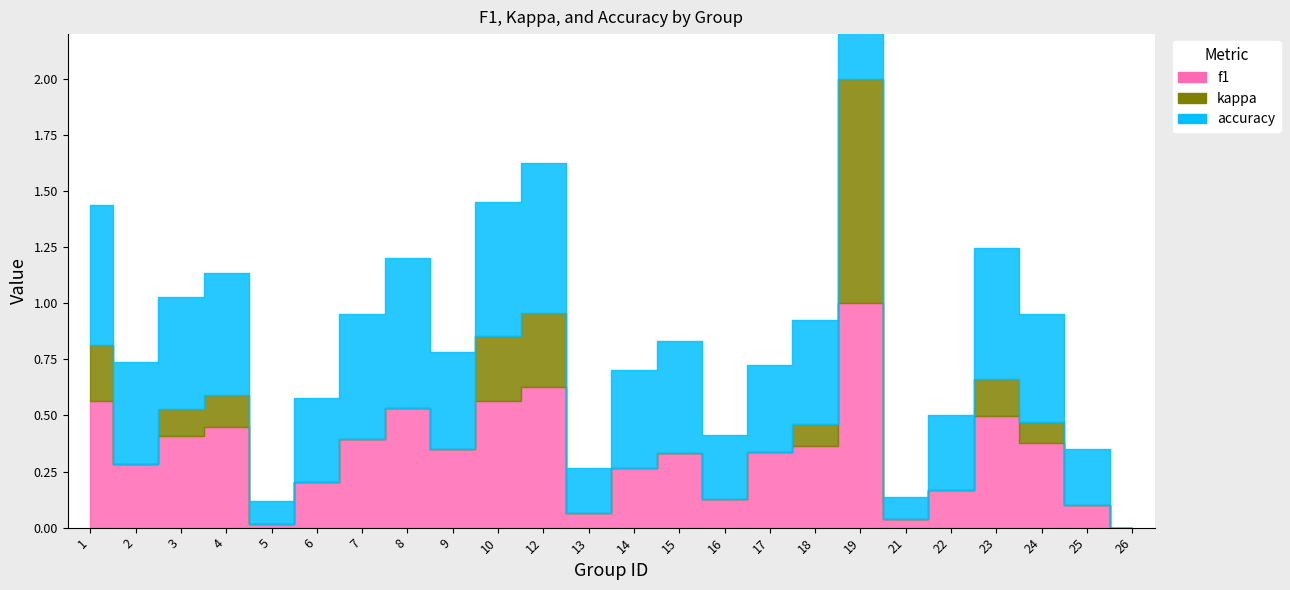

Reading left to right, extract all data points from this chart.

f1: 0.6	0.3	0.4	0.5	0.0	0.2	0.4	0.5	0.4	0.6	0.6	0.1	0.3	0.3	0.1	0.3	0.4	1.0	0.0	0.2	0.5	0.4	0.1	0.0
kappa: 0.2	0.0	0.1	0.1	0.0	0.0	0.0	0.0	-0.0	0.3	0.3	0.0	0.0	0.0	0.0	-0.2	0.1	1.0	-0.2	0.0	0.2	0.1	0.0	0.0
accuracy: 0.6	0.5	0.5	0.5	0.1	0.4	0.6	0.7	0.4	0.6	0.7	0.2	0.4	0.5	0.3	0.4	0.5	1.0	0.1	0.3	0.6	0.5	0.2	0.0